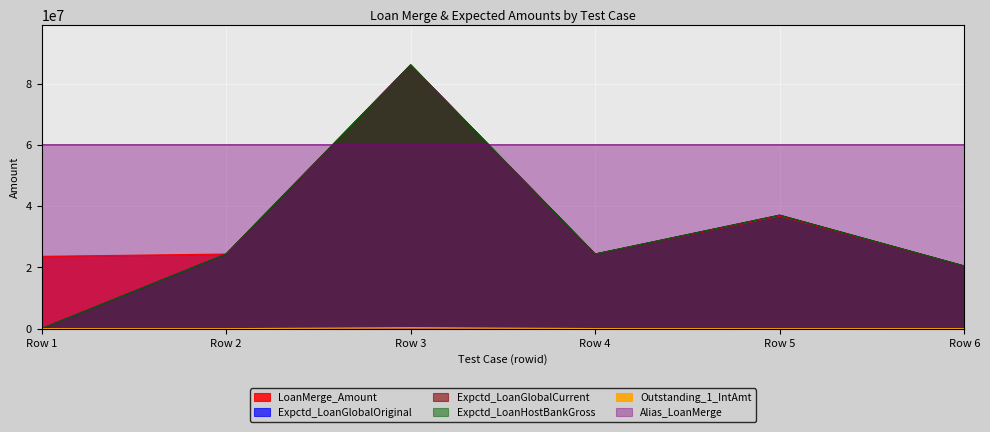

What is the total value across all series at Row 3?

404700637.9